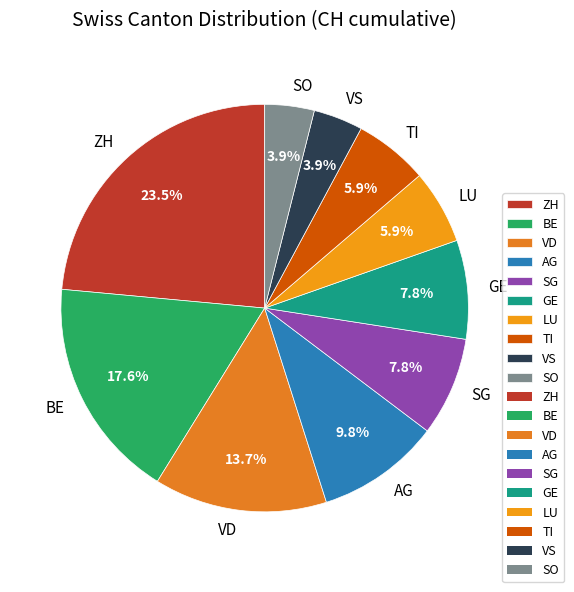

Combined, what portion of the pie is TI and VD?

19.6%